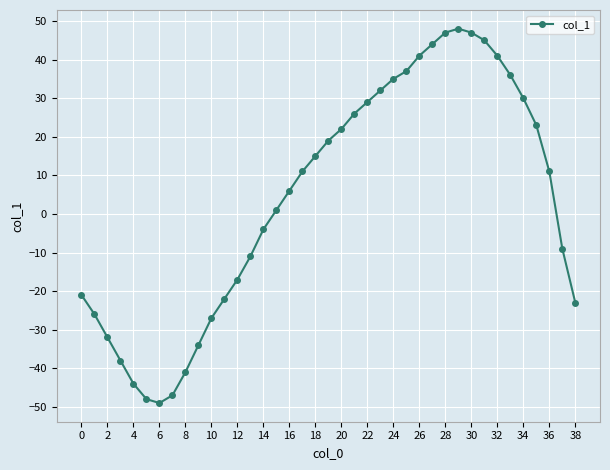

True or false: there are more than 1 points higher than both neighbors.

False